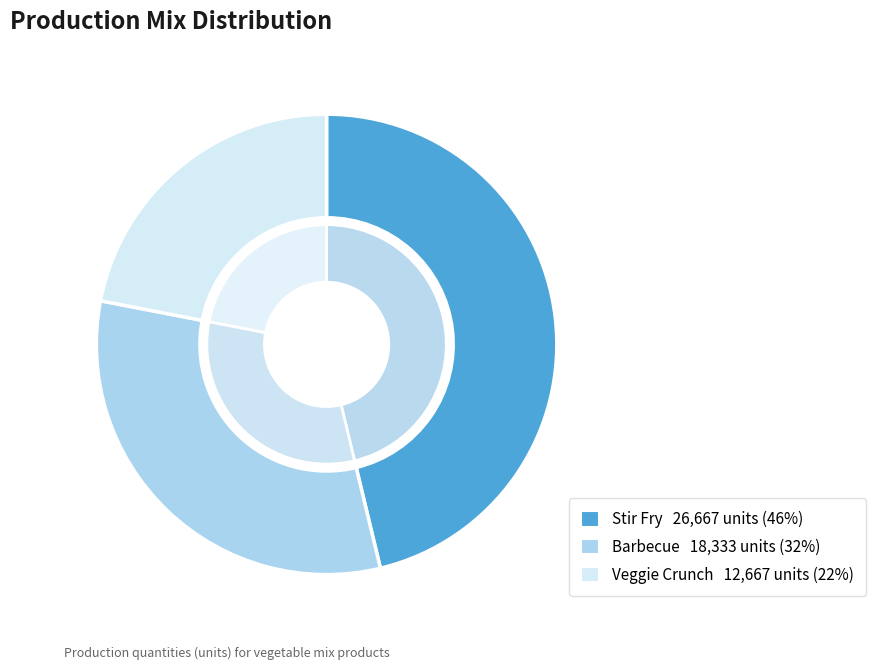

Is Veggie Crunch the majority of the pie?

No